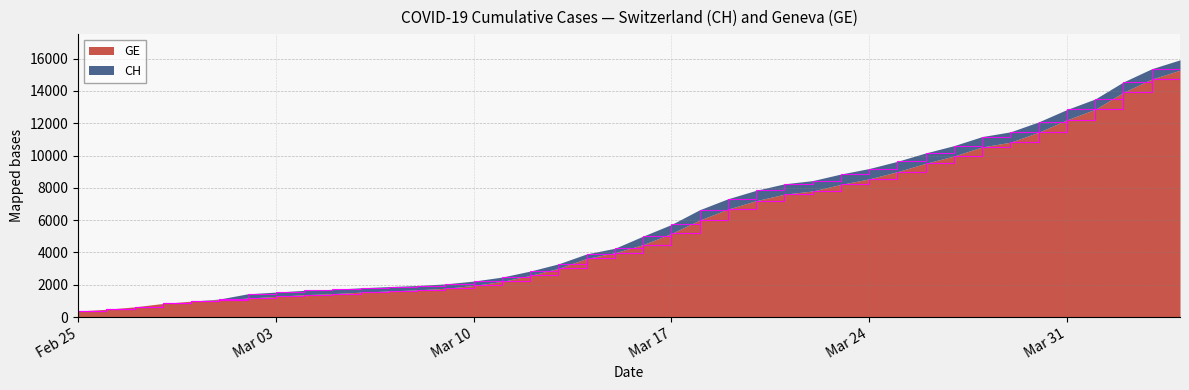

Which series changed the most between 2020-03-01 and 2020-04-04?

CH